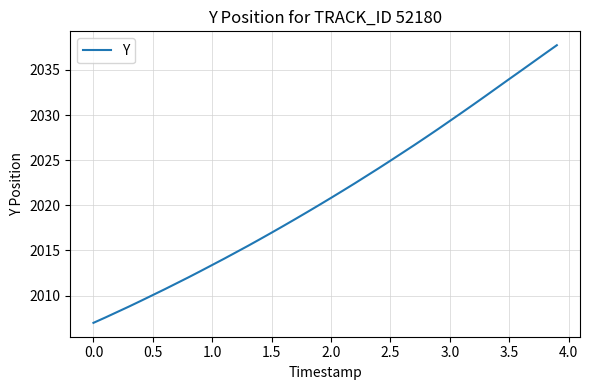

What is the greatest value displayed?

2037.7